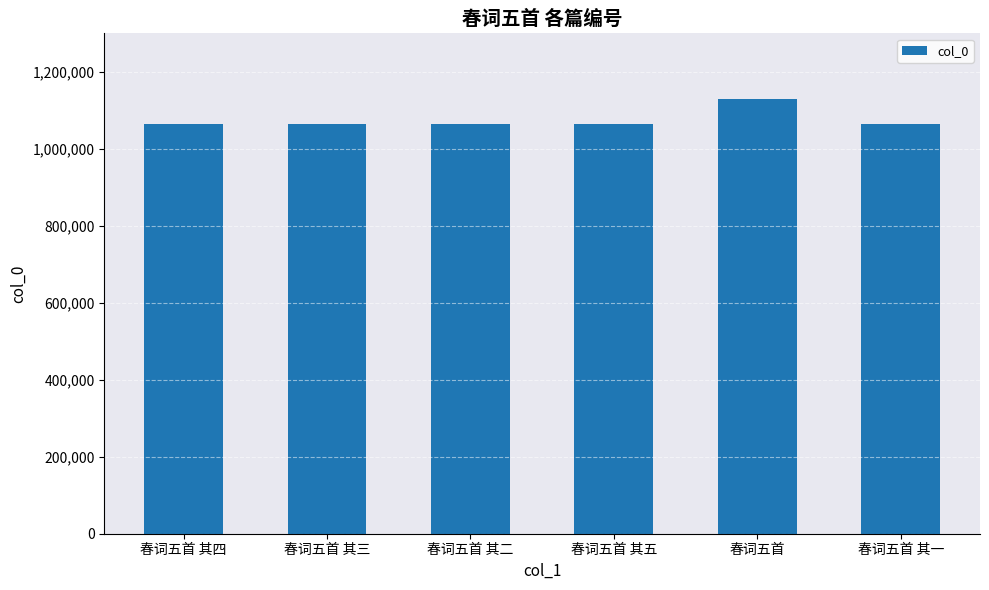

How many values are below 1064915?

3